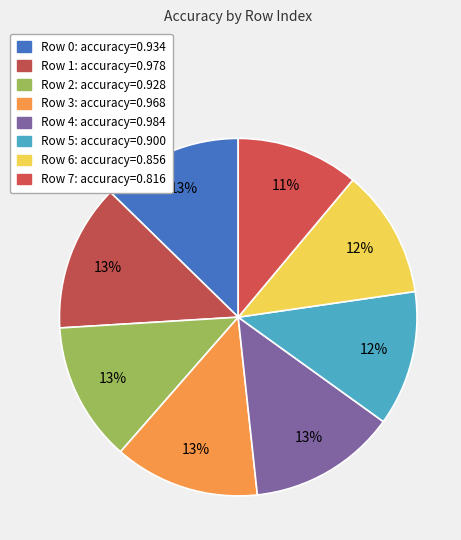

What is the change in value from Row 2 to Row 4?

+0.1